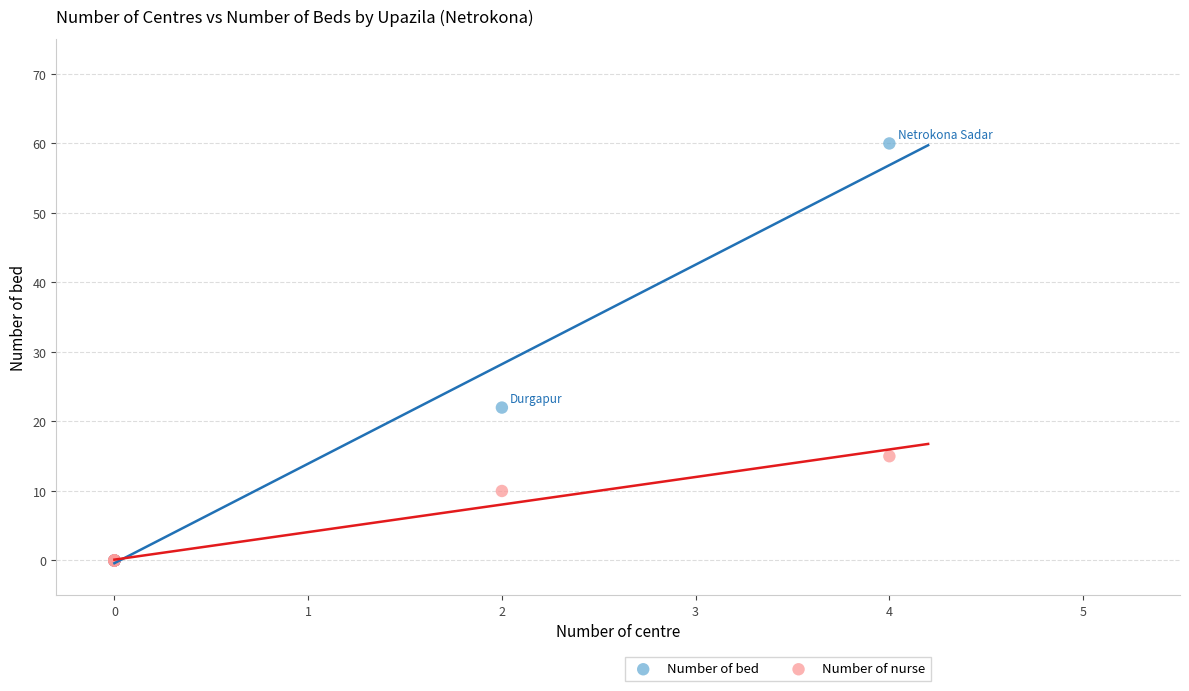

In the Number of nurse series, what Y value is closest to 7?

10